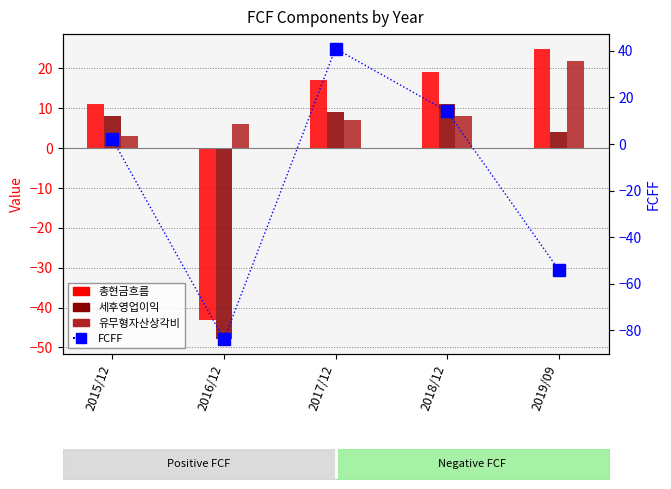

How many data points in 세후영업이익 are above 8?

2